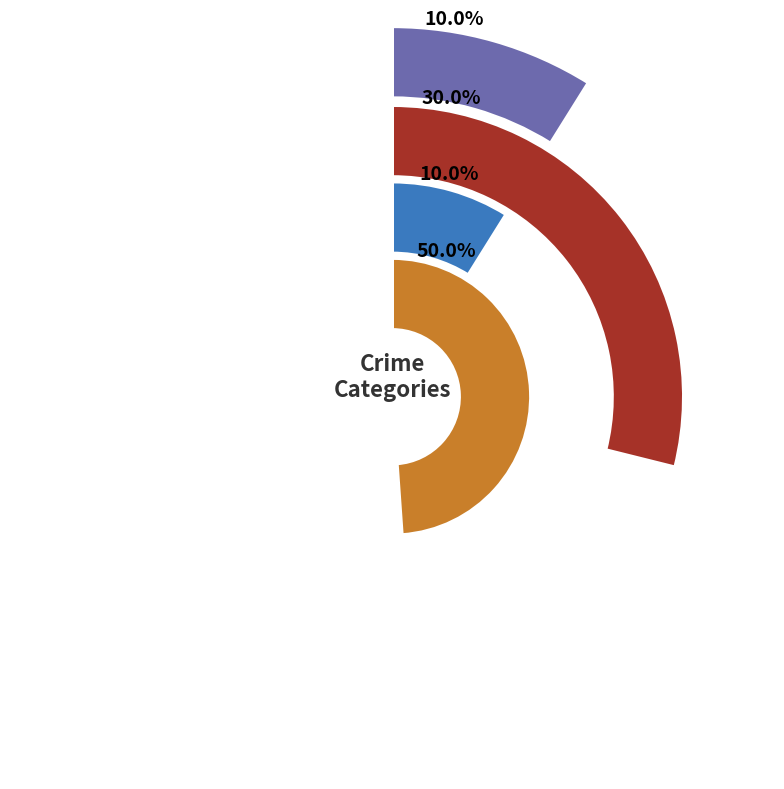

To the nearest percent, what is the combined percentage of Aggravated Battery and Robbery?

80%